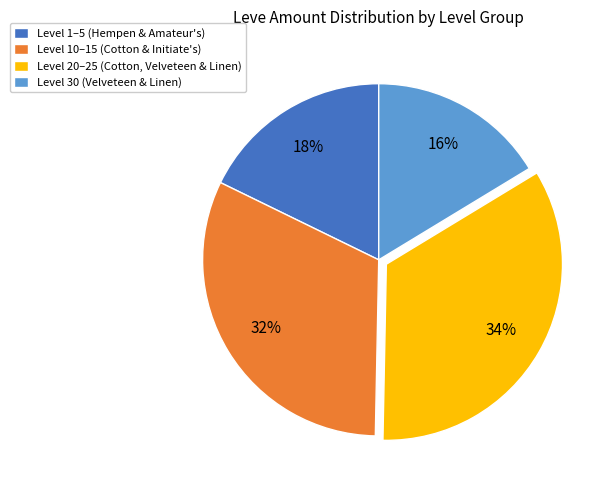

Is it true that Level 1–5 (Hempen & Amateur's) is 18% of the pie?

True